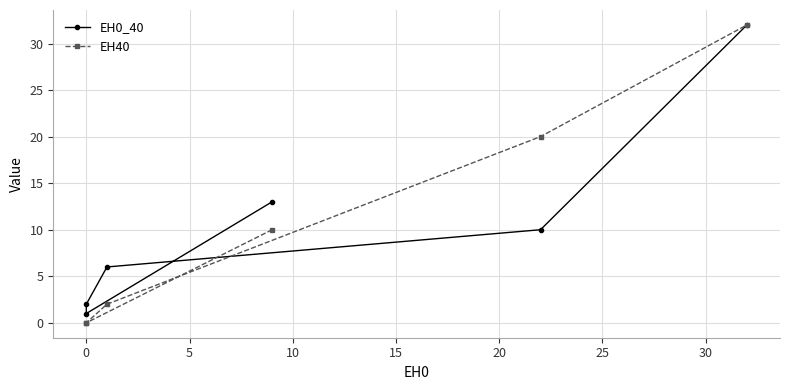

Where is EH40 nearest to the value 16?

15